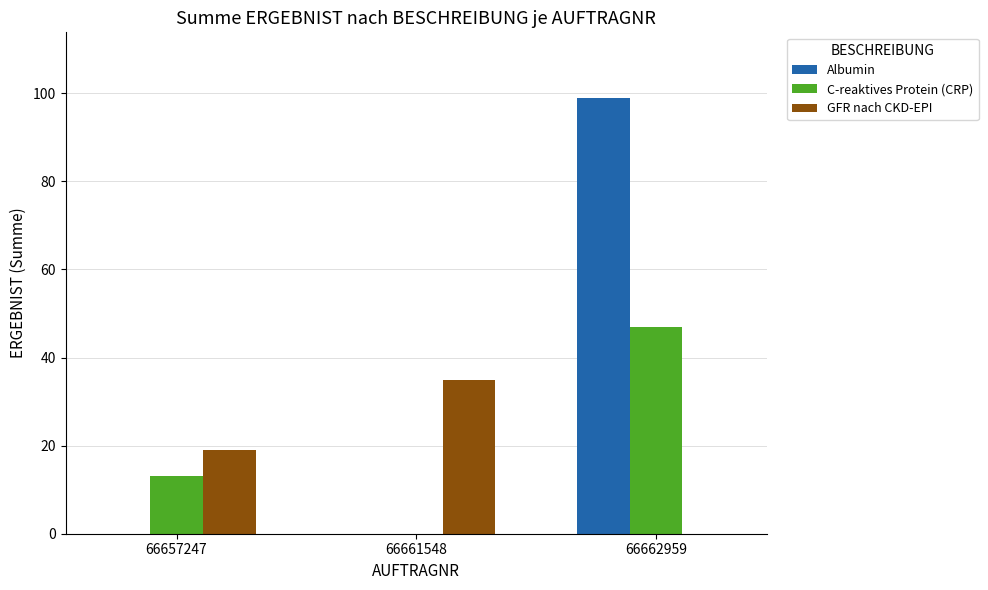

Is the value of GFR nach CKD-EPI at 66657247 greater than the value of Albumin at 66662959?

No